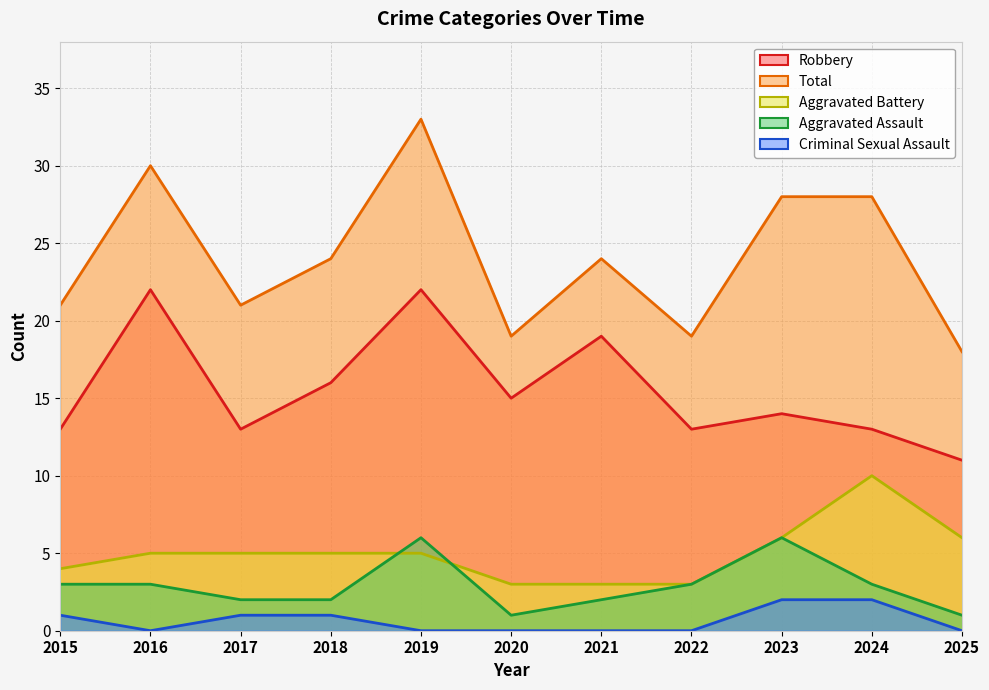

What is the maximum value shown in the chart?

33